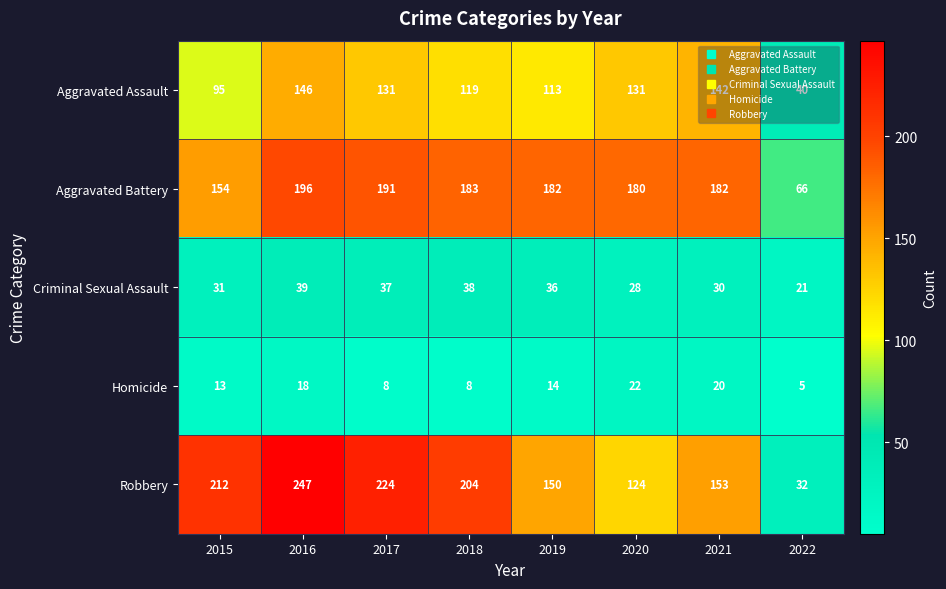

What is the difference between the highest and lowest values at 2016?

229